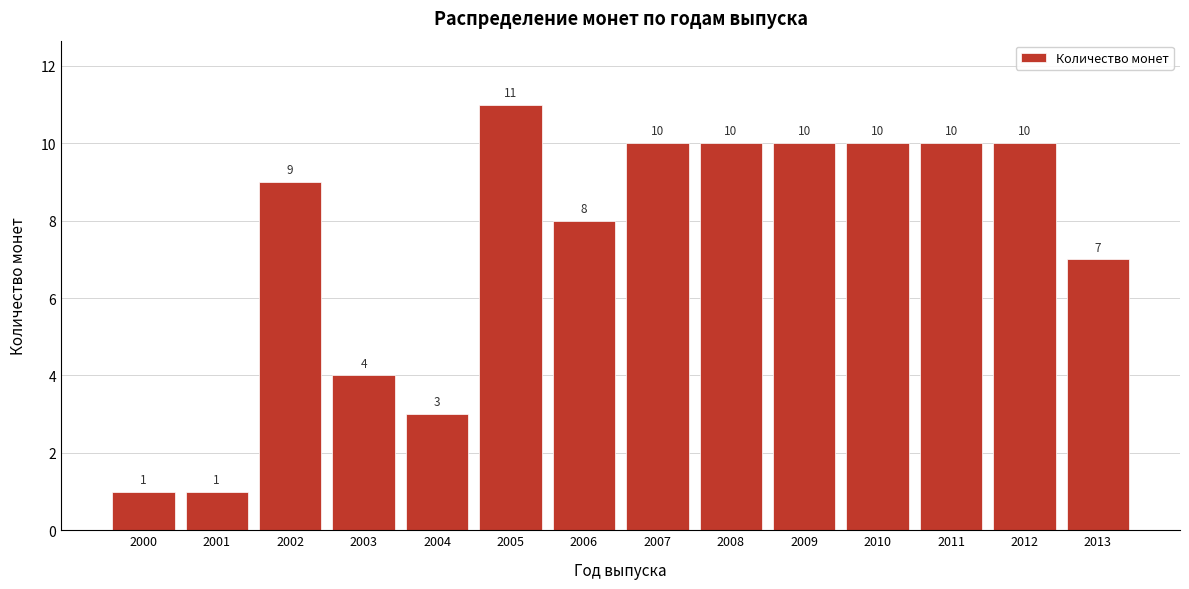

Reading right to left, what are all the values shown in this chart?

2013=7	2012=10	2011=10	2010=10	2009=10	2008=10	2007=10	2006=8	2005=11	2004=3	2003=4	2002=9	2001=1	2000=1